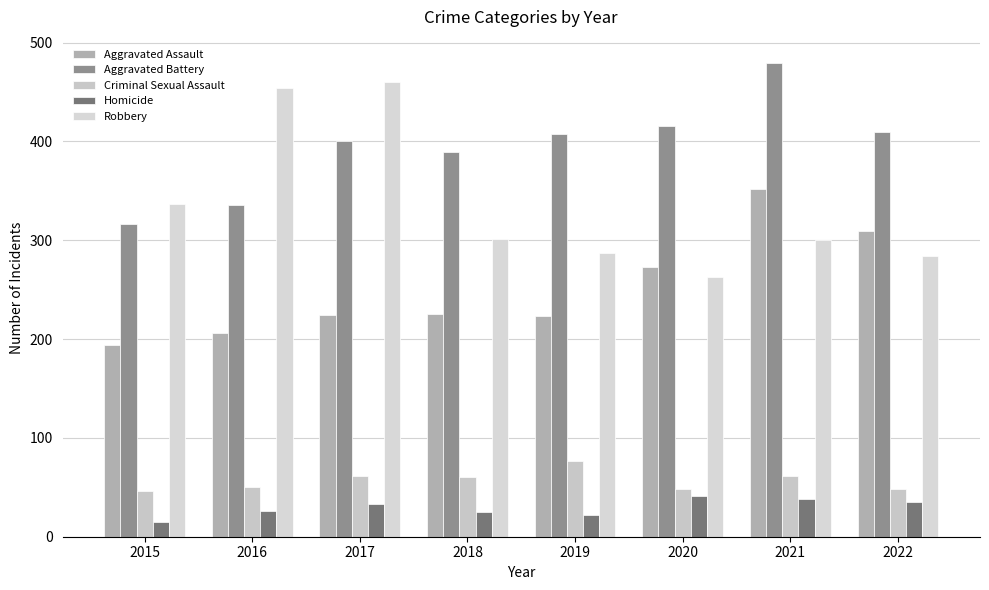

Does the chart contain stacked bars?

No